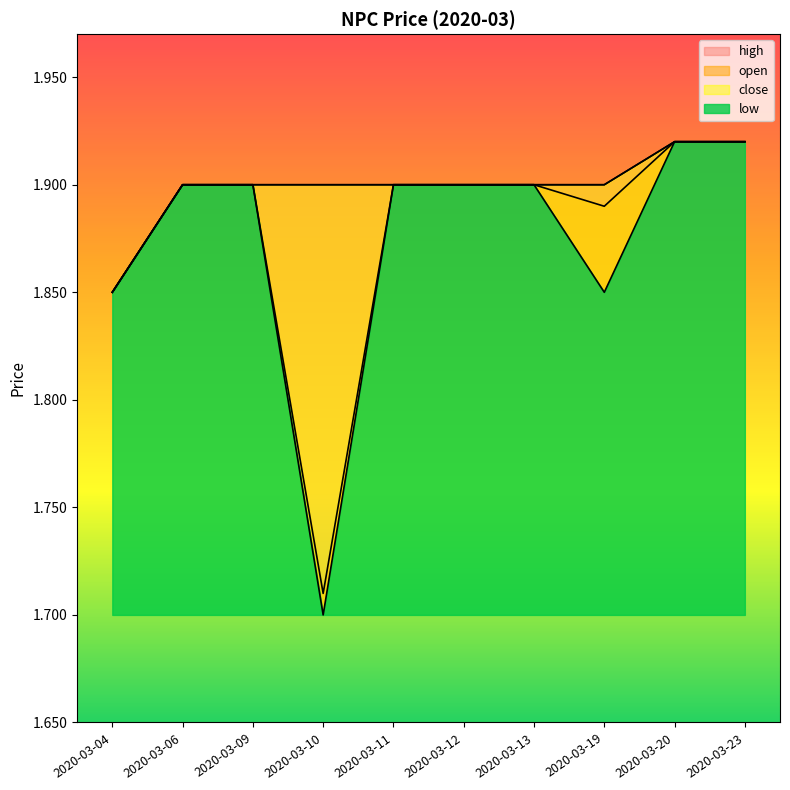

Reading right to left, what are all the values shown in this chart?

open: 2020-03-23=1.9	2020-03-20=1.9	2020-03-19=1.9	2020-03-13=1.9	2020-03-12=1.9	2020-03-11=1.9	2020-03-10=1.7	2020-03-09=1.9	2020-03-06=1.9	2020-03-04=1.9
high: 2020-03-23=1.9	2020-03-20=1.9	2020-03-19=1.9	2020-03-13=1.9	2020-03-12=1.9	2020-03-11=1.9	2020-03-10=1.9	2020-03-09=1.9	2020-03-06=1.9	2020-03-04=1.9
low: 2020-03-23=1.9	2020-03-20=1.9	2020-03-19=1.9	2020-03-13=1.9	2020-03-12=1.9	2020-03-11=1.9	2020-03-10=1.7	2020-03-09=1.9	2020-03-06=1.9	2020-03-04=1.9
close: 2020-03-23=1.9	2020-03-20=1.9	2020-03-19=1.9	2020-03-13=1.9	2020-03-12=1.9	2020-03-11=1.9	2020-03-10=1.9	2020-03-09=1.9	2020-03-06=1.9	2020-03-04=1.9